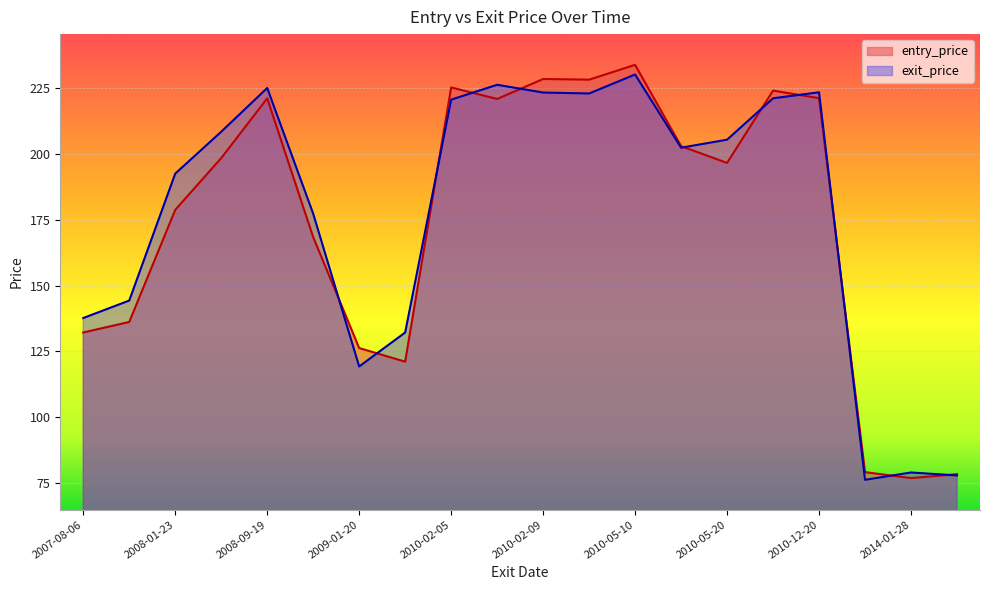

Where is the first local maximum for exit_price?

2008-09-19